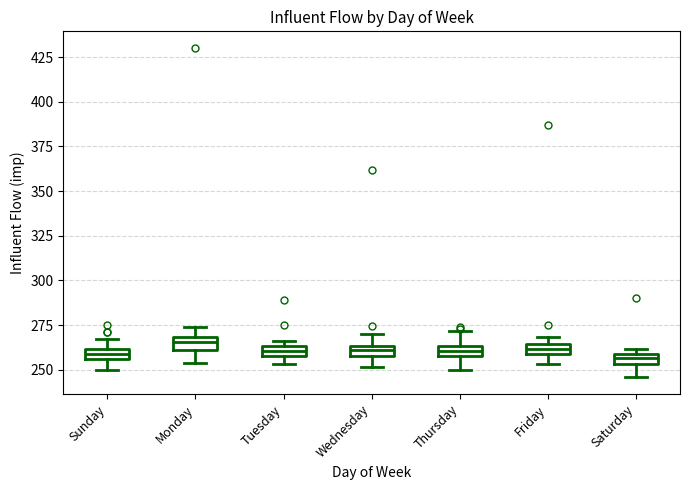

Where does the lower whisker of the box for Saturday end on the y-axis? The values are not printed on the chart, so give them approximately, as read against the axis.

245